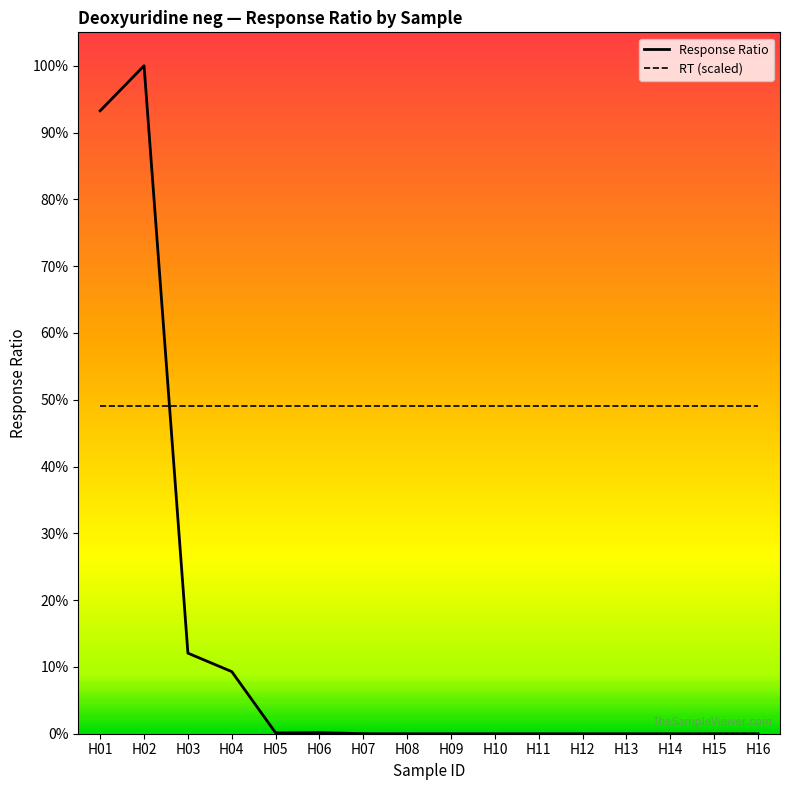

Does the chart display data point markers on the line(s)?

No